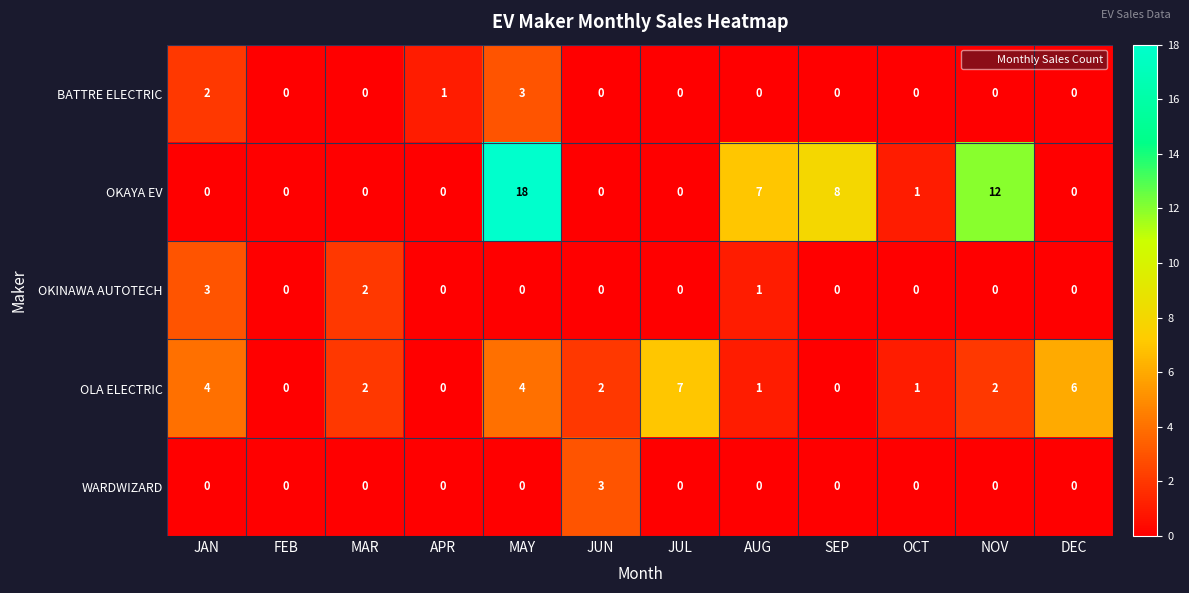

At which category does the chart reach its peak across all series?

MAY